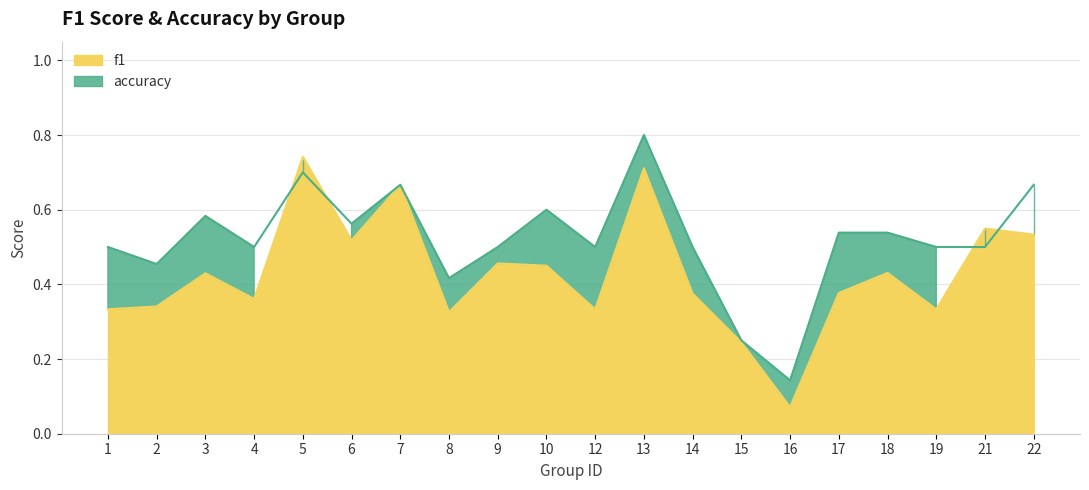

Reading left to right, extract all data points from this chart.

f1: 1=0.3	2=0.3	3=0.4	4=0.4	5=0.7	6=0.5	7=0.7	8=0.3	9=0.5	10=0.5	12=0.3	13=0.7	14=0.4	15=0.2	16=0.1	17=0.4	18=0.4	19=0.3	21=0.5	22=0.5
accuracy: 1=0.5	2=0.5	3=0.6	4=0.5	5=0.7	6=0.6	7=0.7	8=0.4	9=0.5	10=0.6	12=0.5	13=0.8	14=0.5	15=0.2	16=0.1	17=0.5	18=0.5	19=0.5	21=0.5	22=0.7